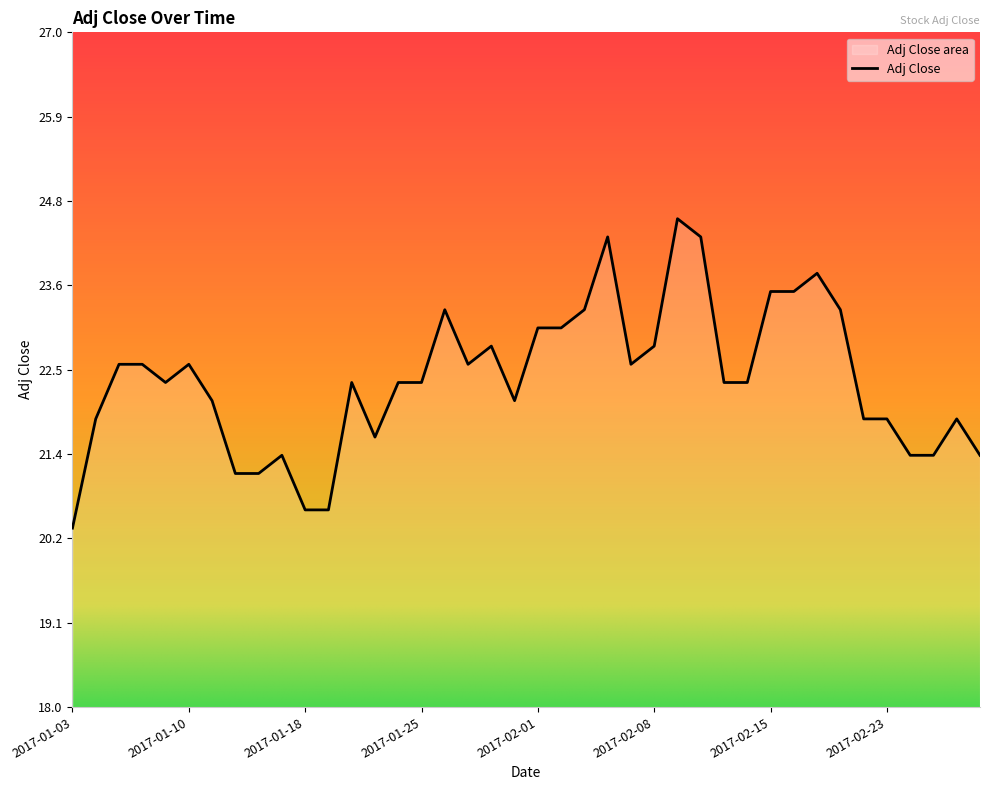

Which category has the highest value across all series?

2017-02-09